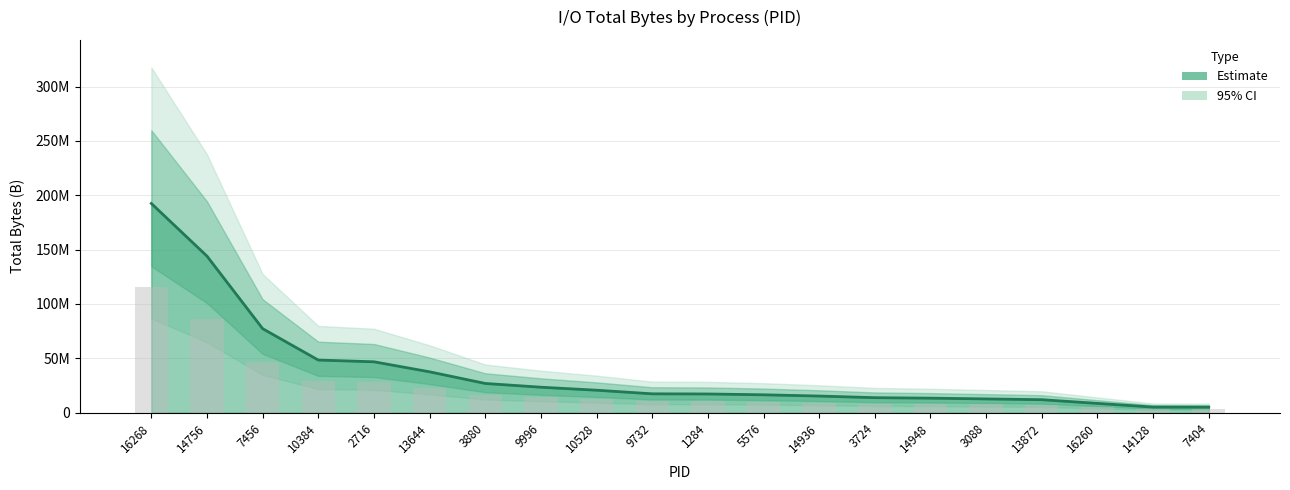

Reading left to right, extract all data points from this chart.

192424959	143991295	77259993	48367513	46778265	37546700	26843544	23390924	20631142	17306930	17167768	16414924	15255961	13766143	13316914	12623769	11902258	8493464	5116825	5041868